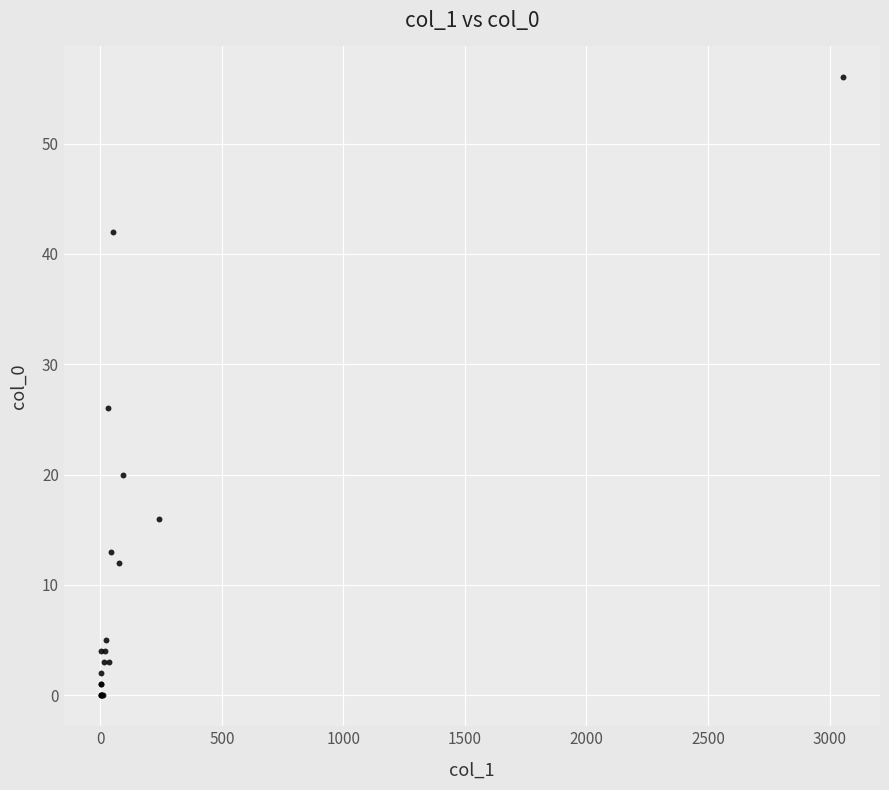

What Y value in the scatter plot is closest to 28?

26